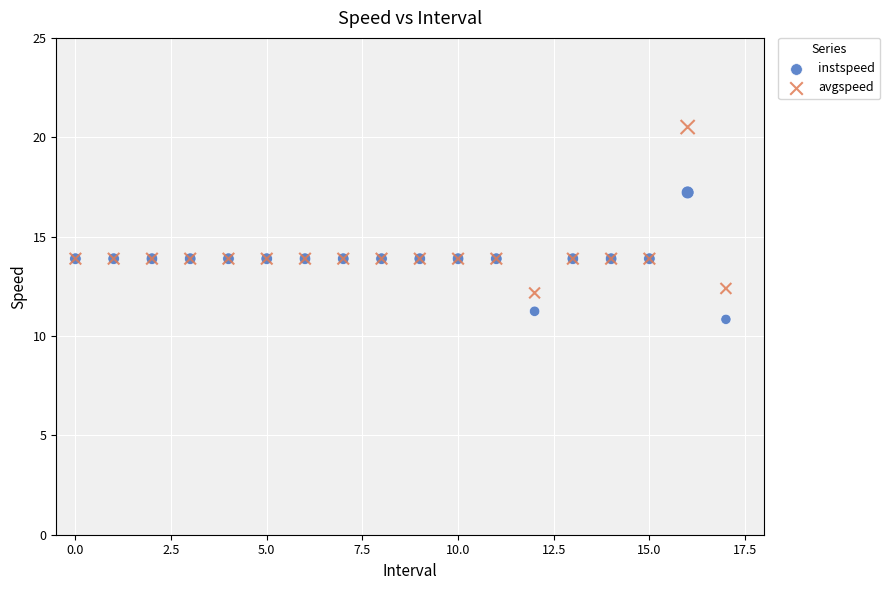

Which series contains the highest Y value?

avgspeed